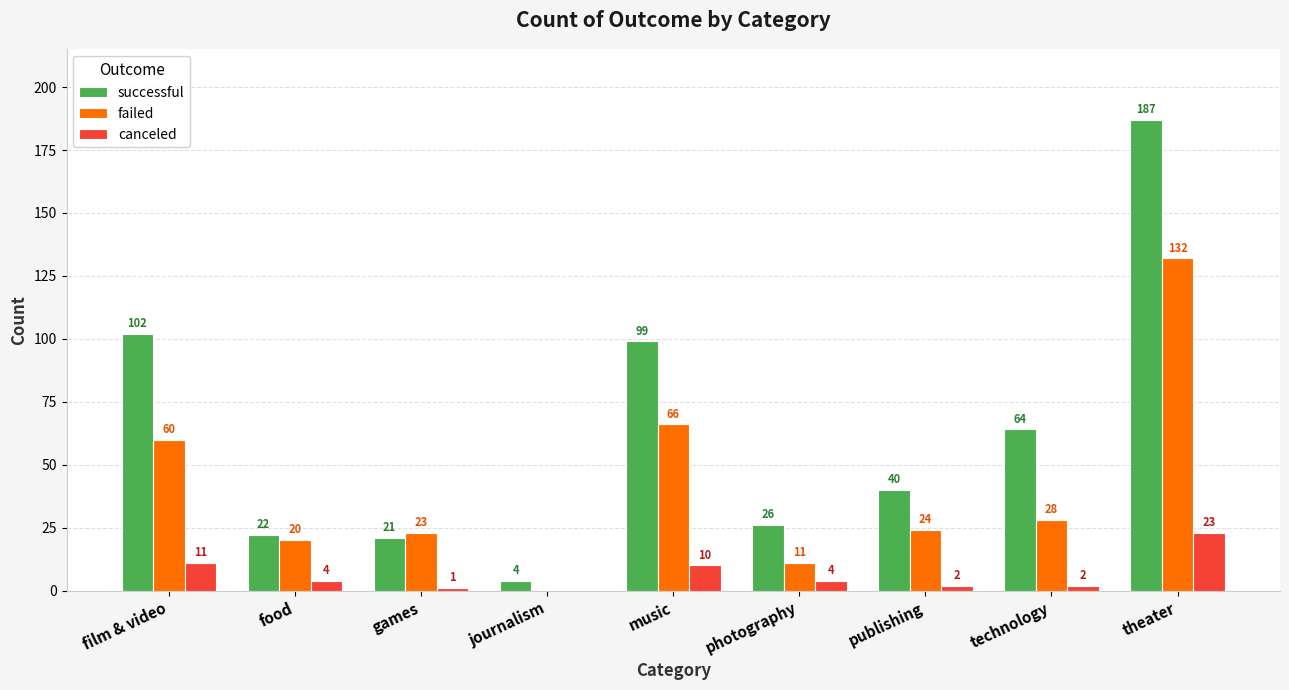

At which category is the sum across all series the highest?

theater